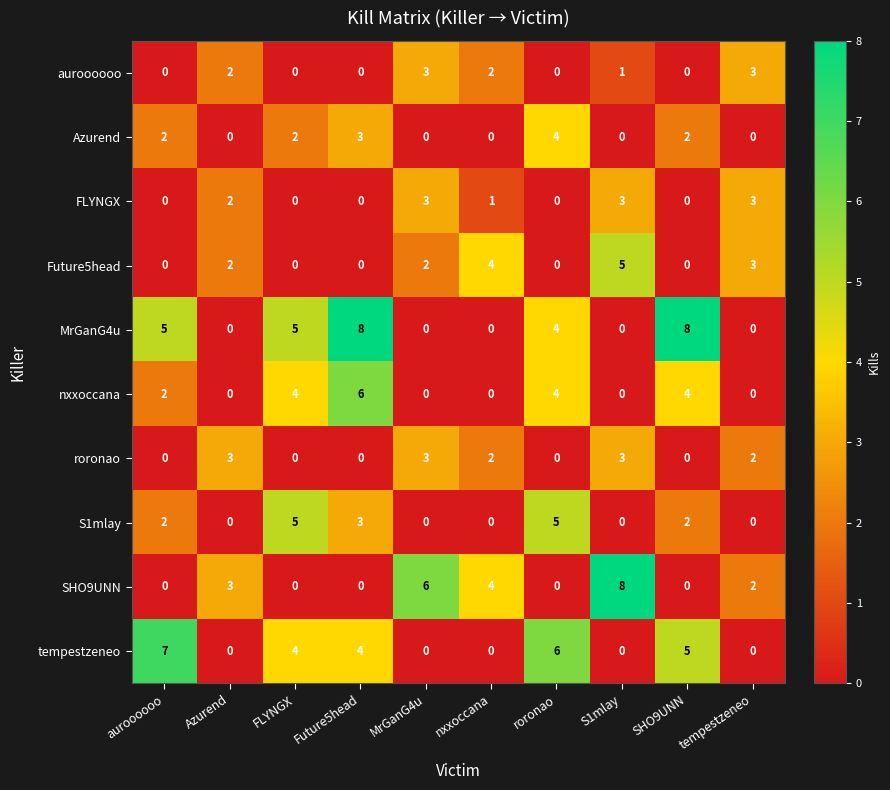

Which series has the largest total across all categories?

MrGanG4u